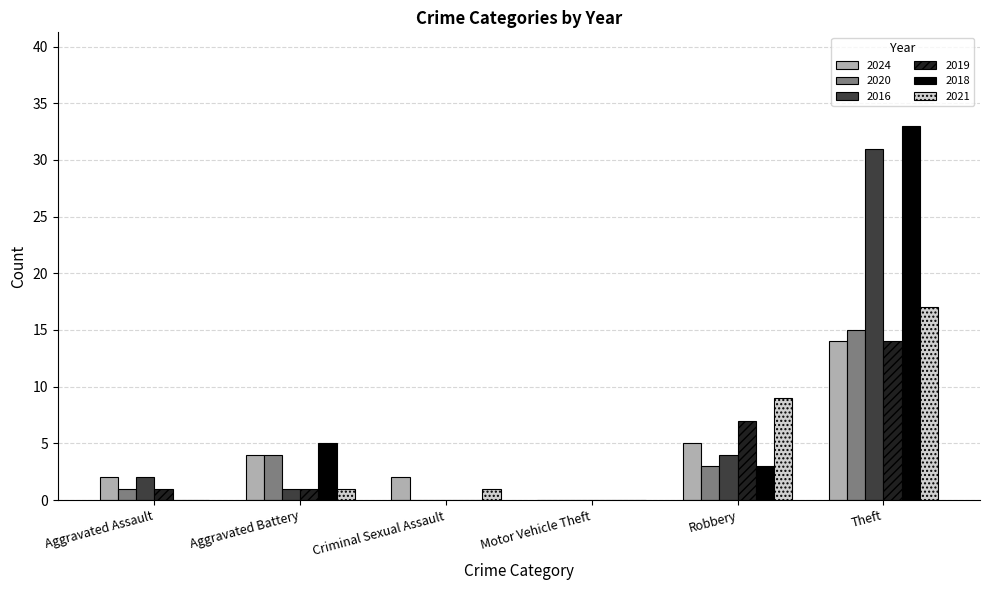

Count the number of data series in this chart.

6